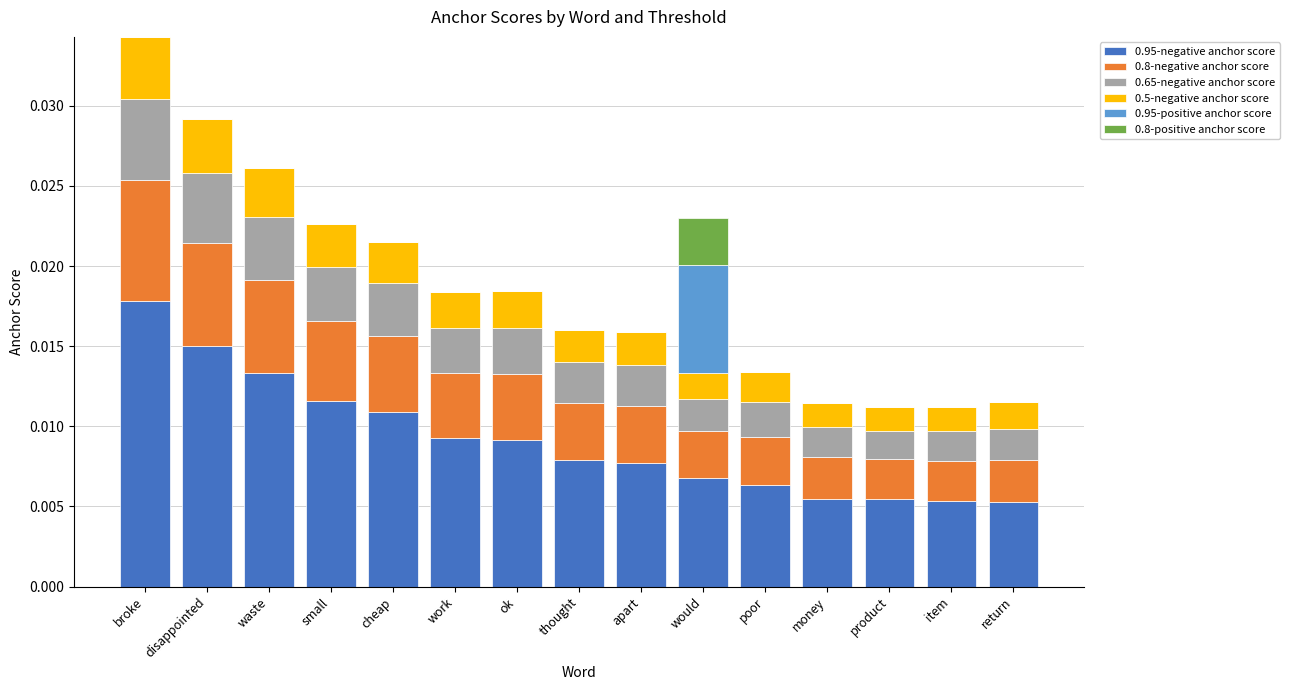

Are the bars horizontal?

No